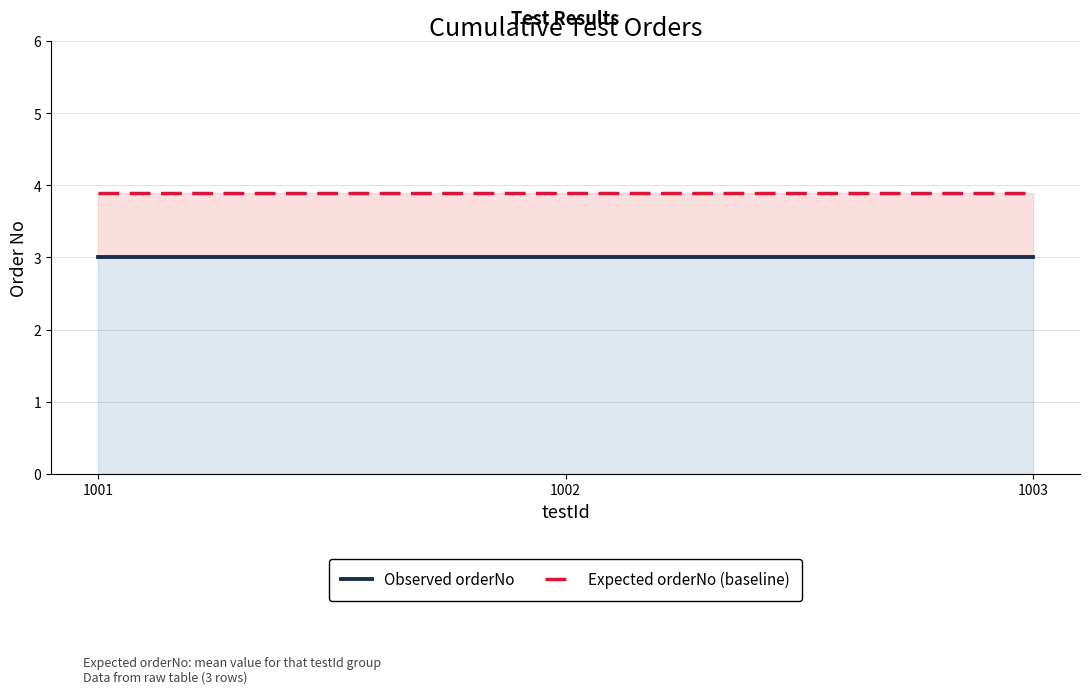

The Observed orderNo series shows 3.0 at 1002. True or false?

True